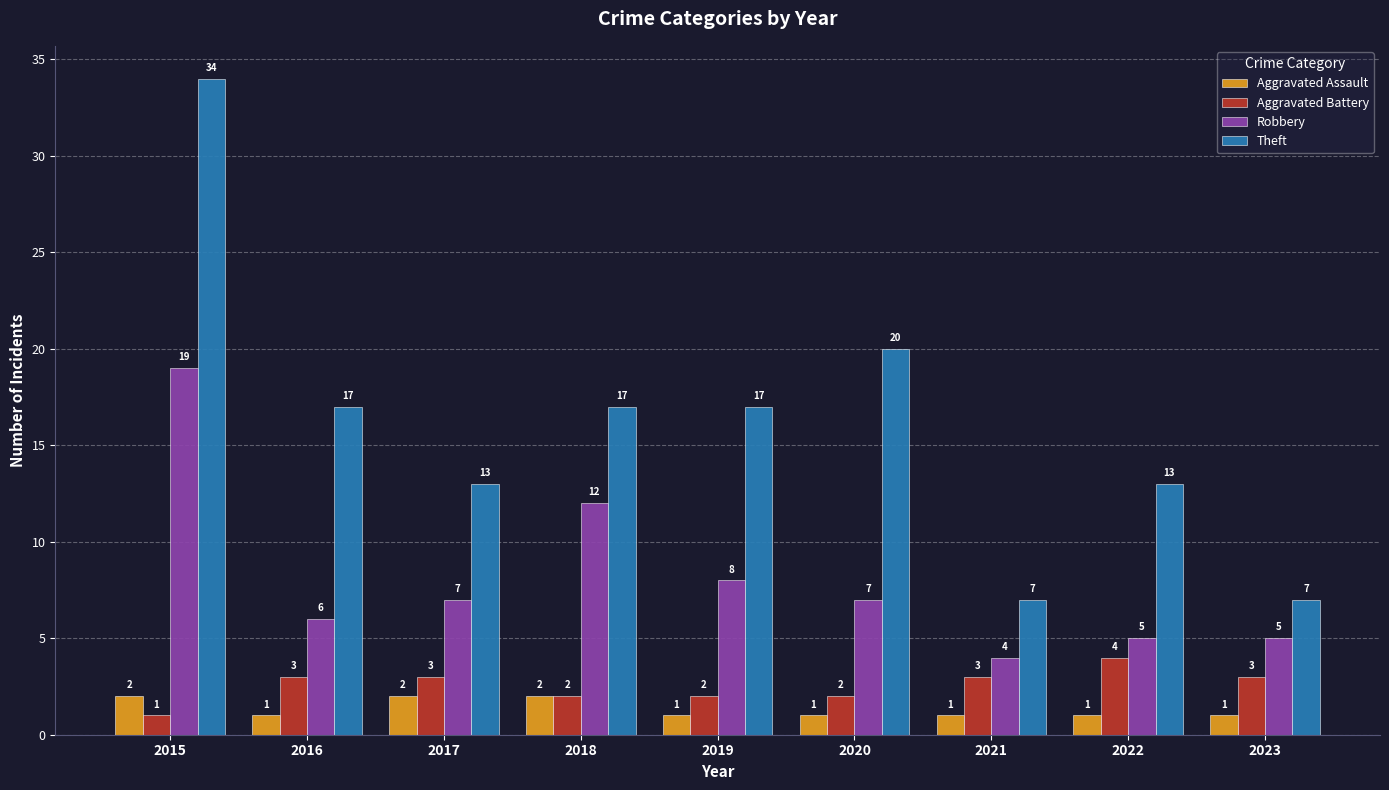

How many bars are there in total?

36